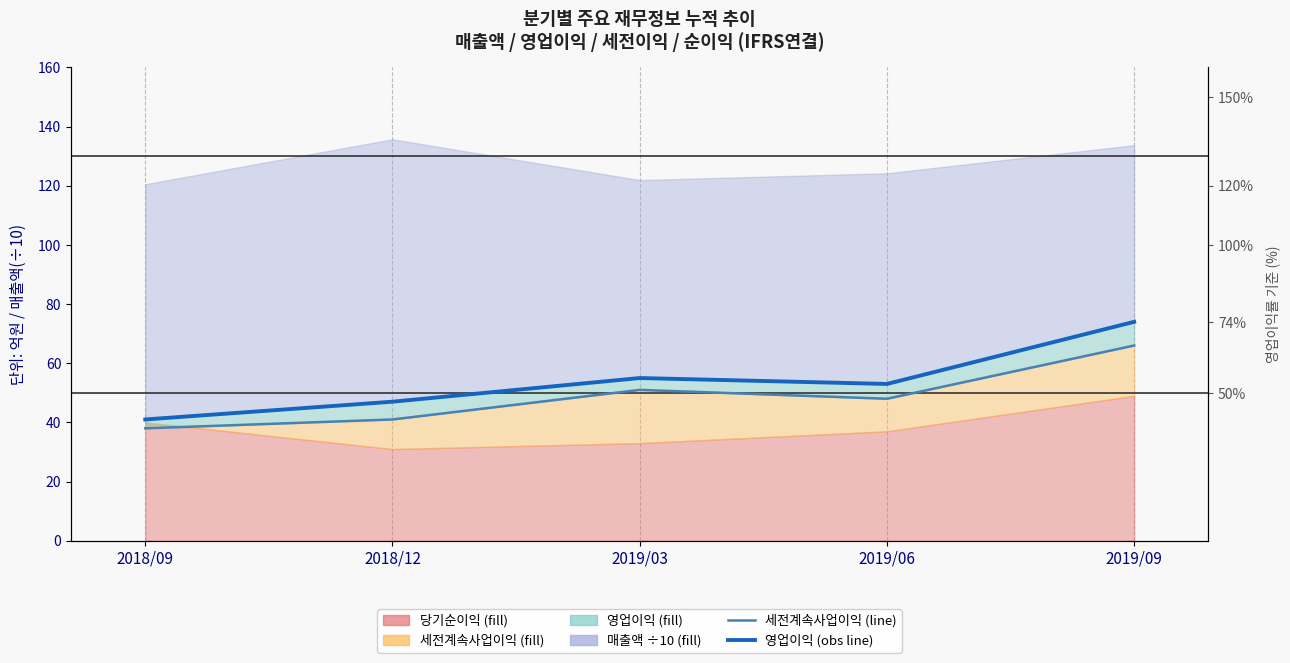

At which category does 세전계속사업이익 (line) reach its first local valley?

2019/06